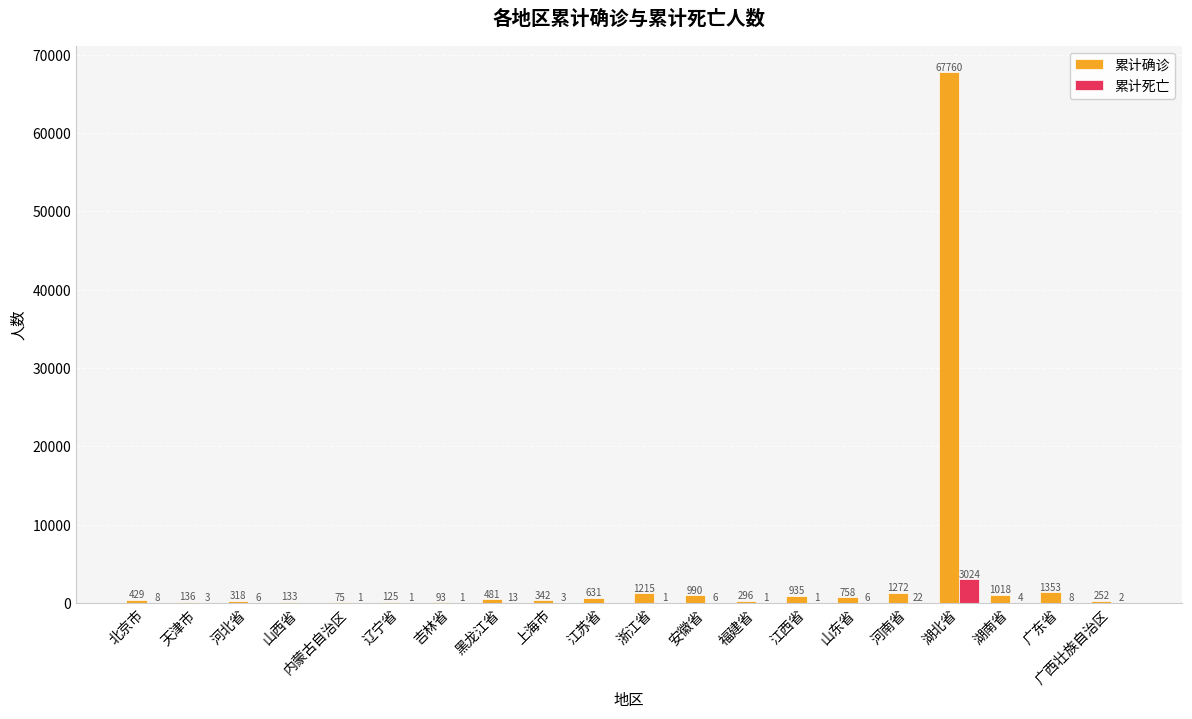

What is the sum of the 累计确诊 values at 广西壮族自治区 and 内蒙古自治区?

327